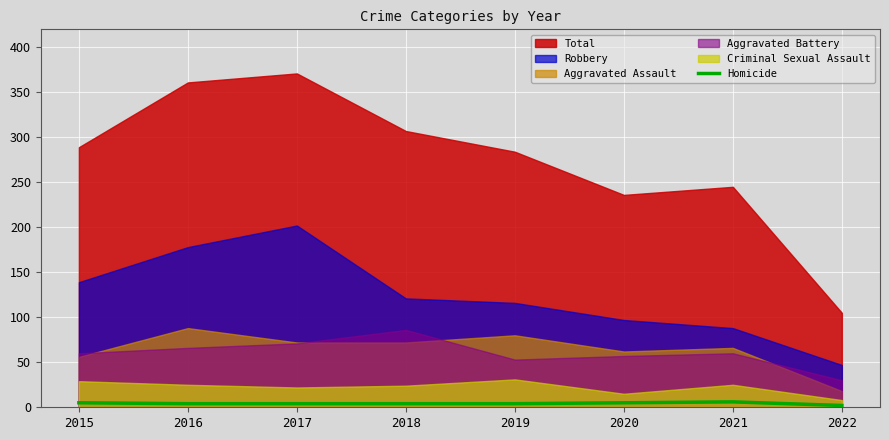

The Homicide series shows 4 at 2019. True or false?

True